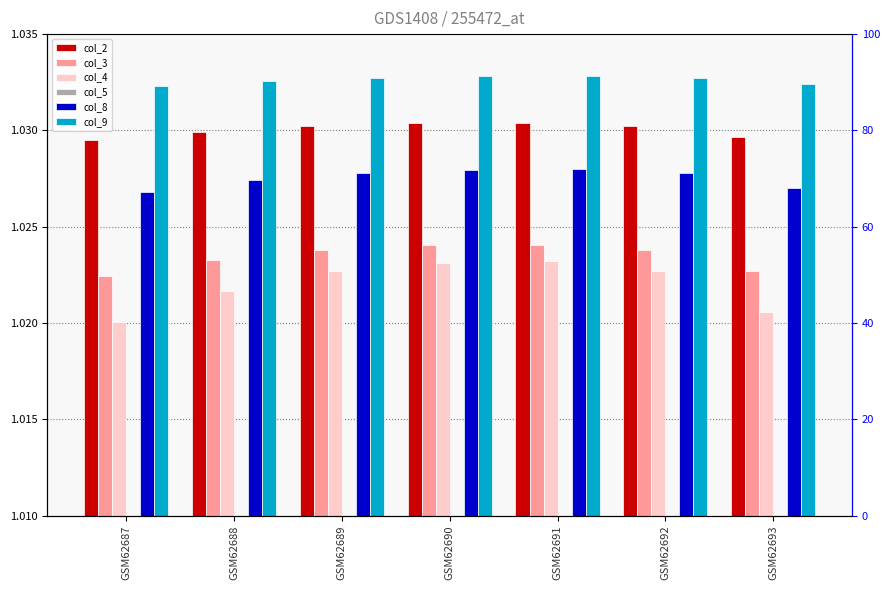

At which category is the sum across all series the highest?

GSM62691